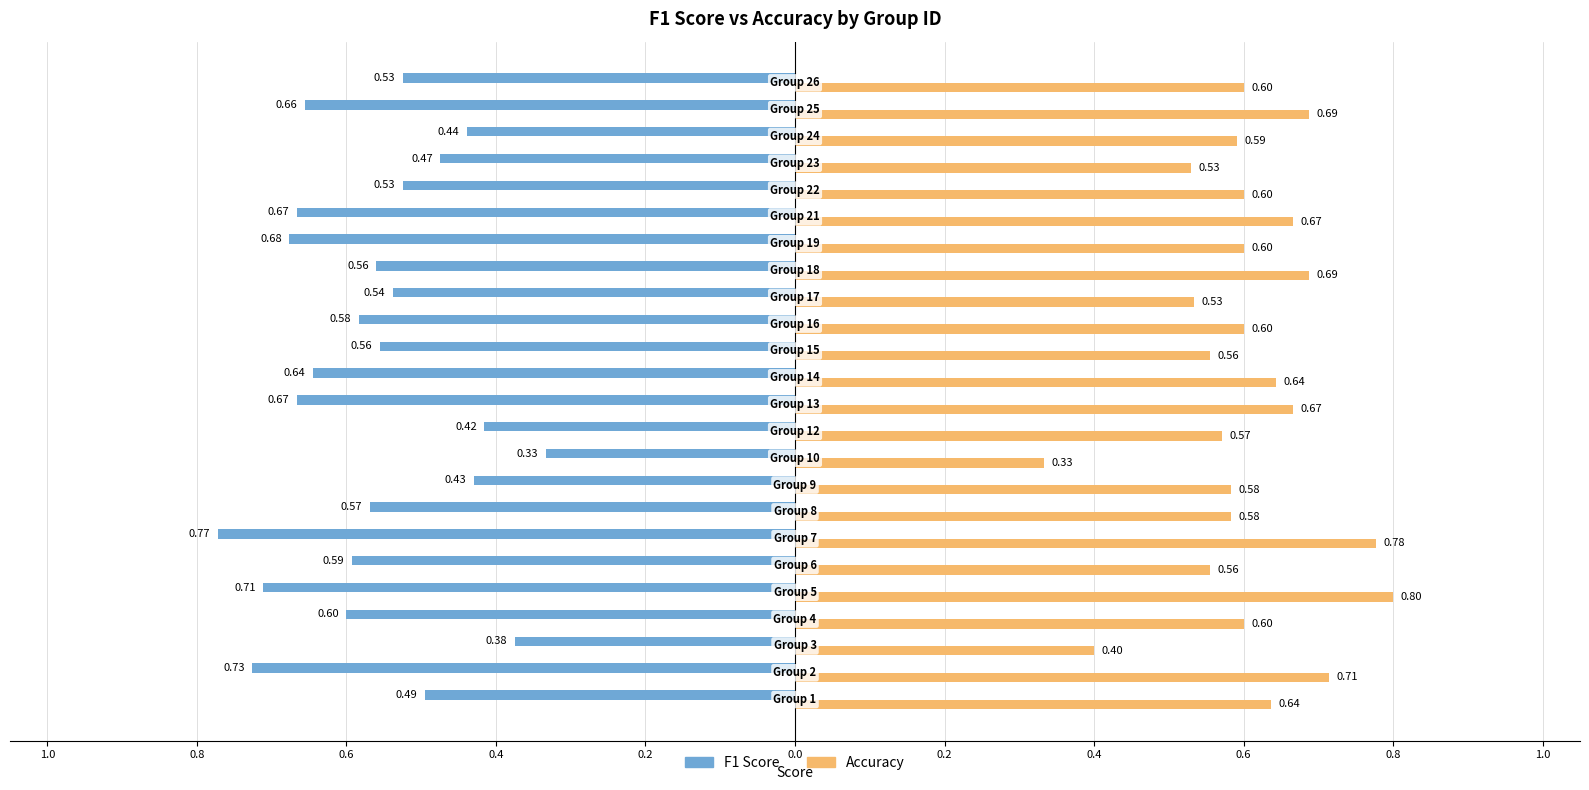

At how many categories does at least one series exceed 0?

24